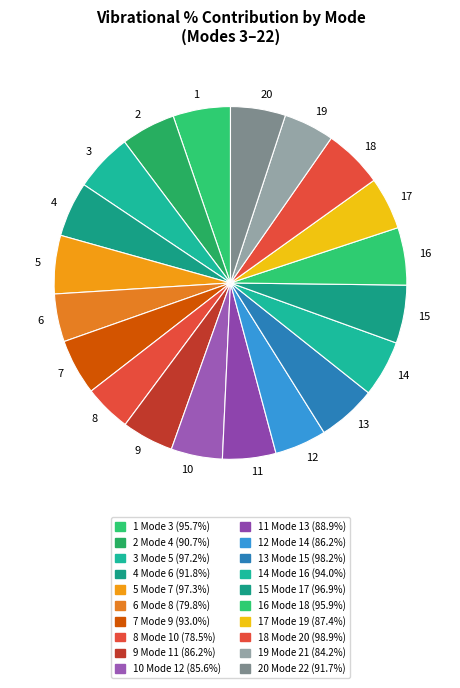

Is there a majority slice in this chart?

No